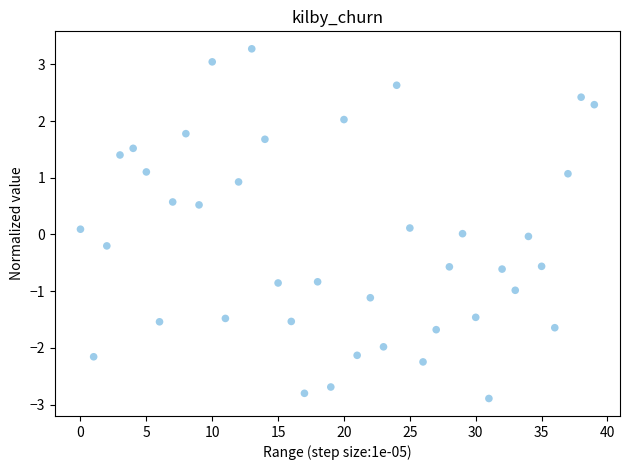

What is the range of Y values (max minus min)?

6.2